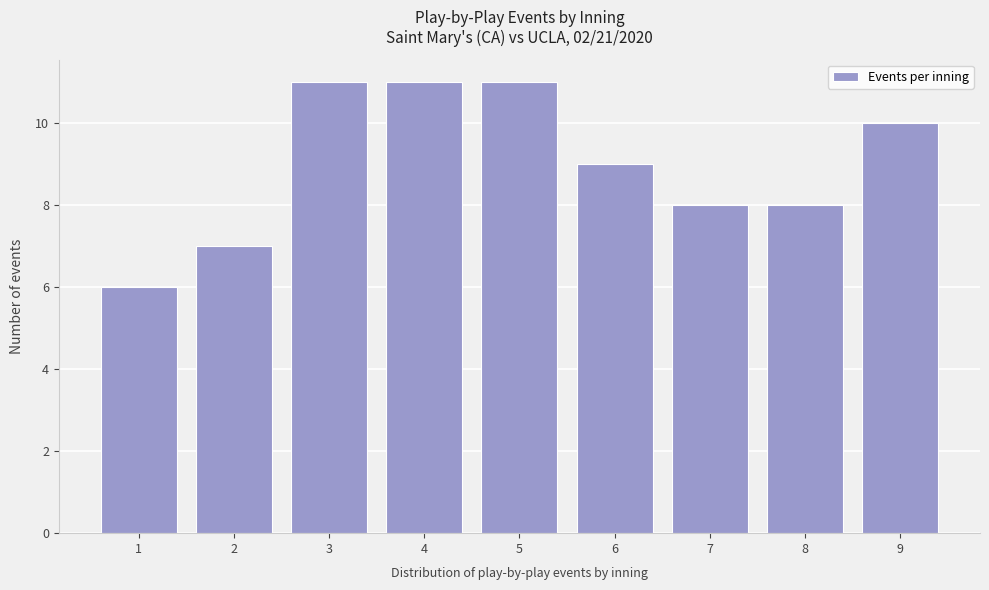

Reading left to right, extract all data points from this chart.

1=6	2=7	3=11	4=11	5=11	6=9	7=8	8=8	9=10